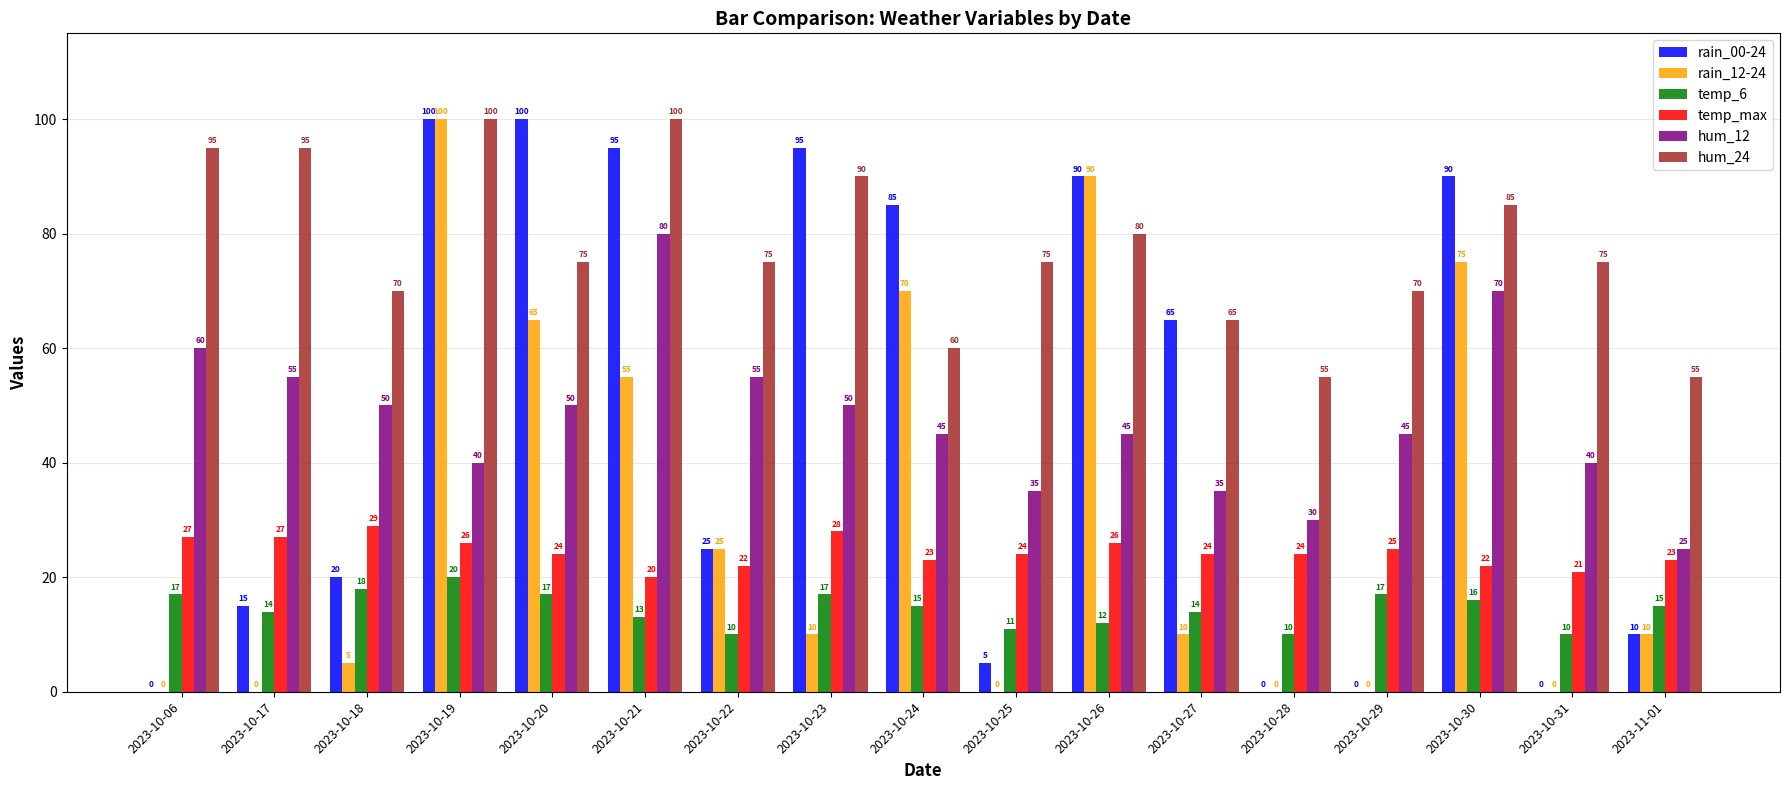

Between 2023-10-23 and 2023-11-01, which series saw the biggest shift?

rain_00-24